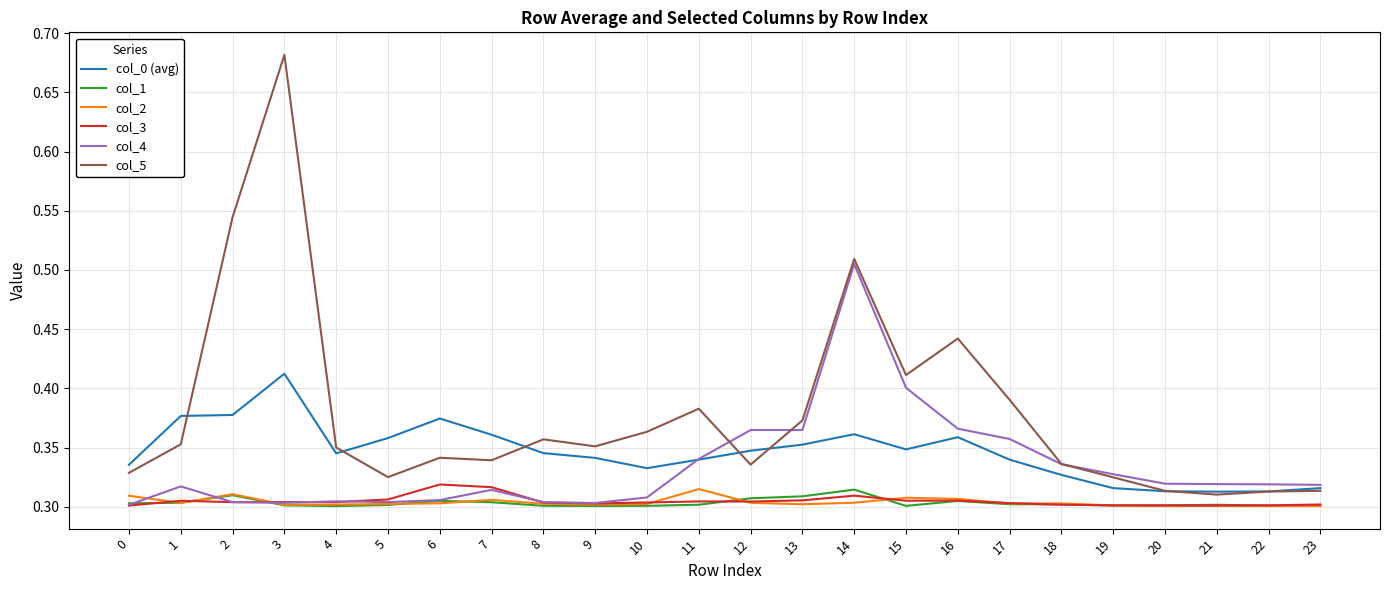

Which series has the largest total across all categories?

col_5